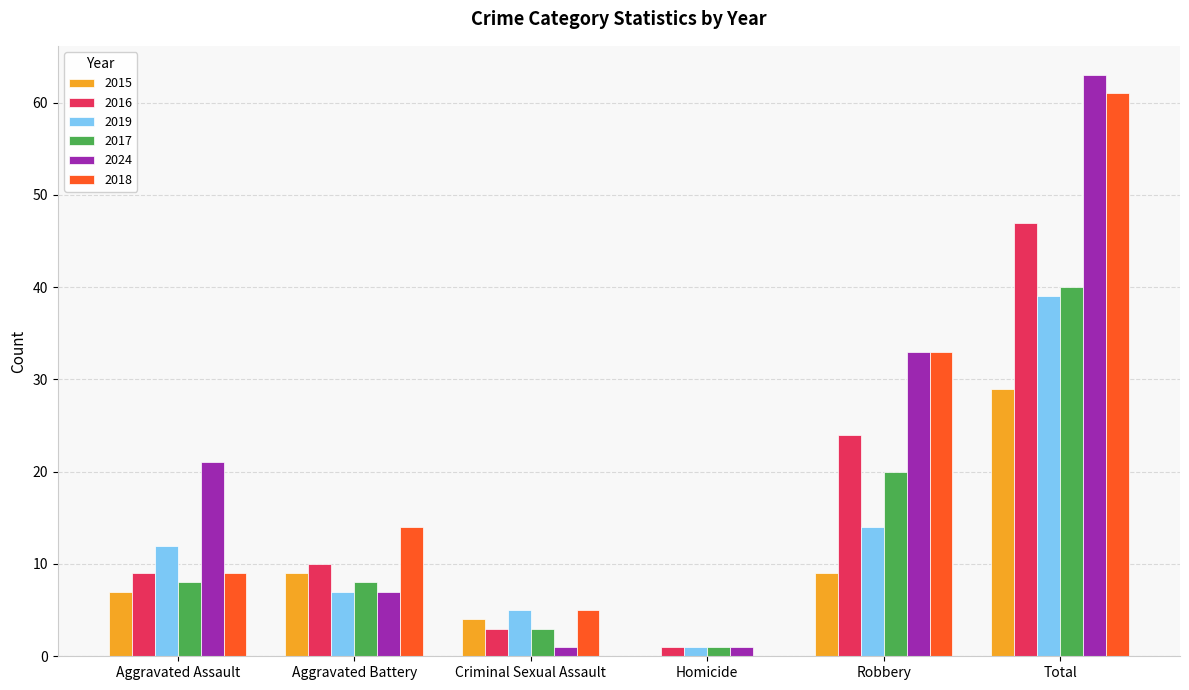

How many data points does each series have?

6